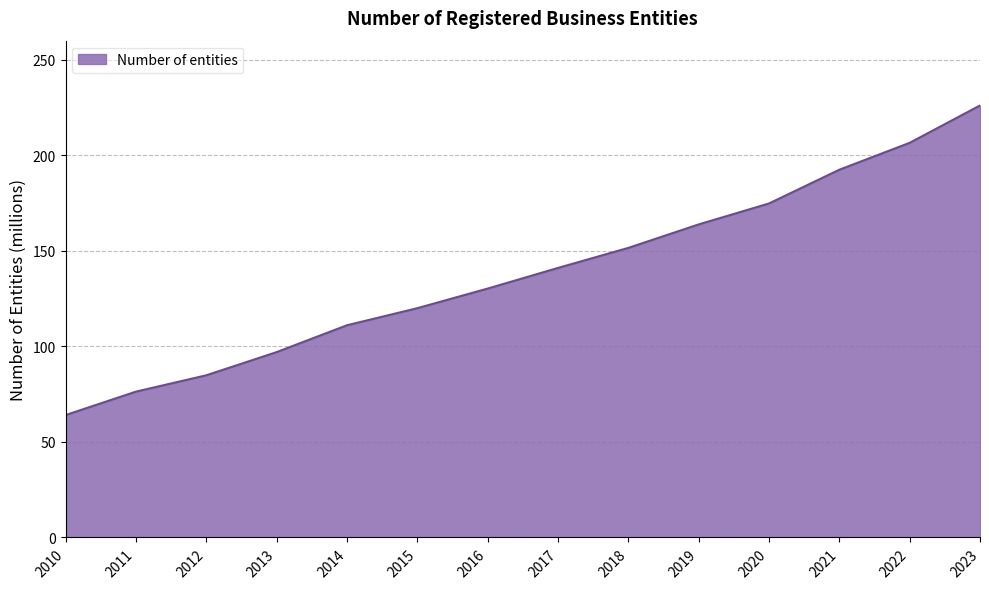

True or false: the data has more than 2 interior local peaks.

False